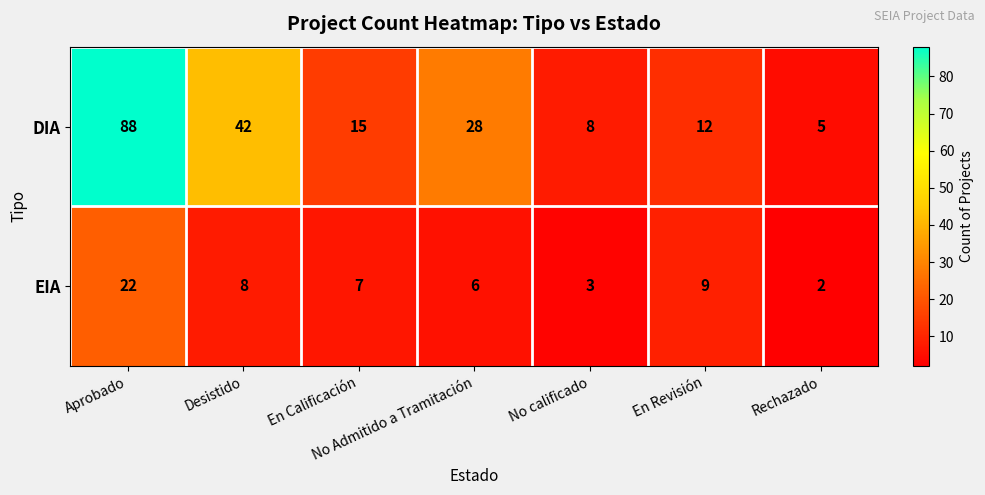

The EIA series shows 10 at En Calificación. True or false?

False